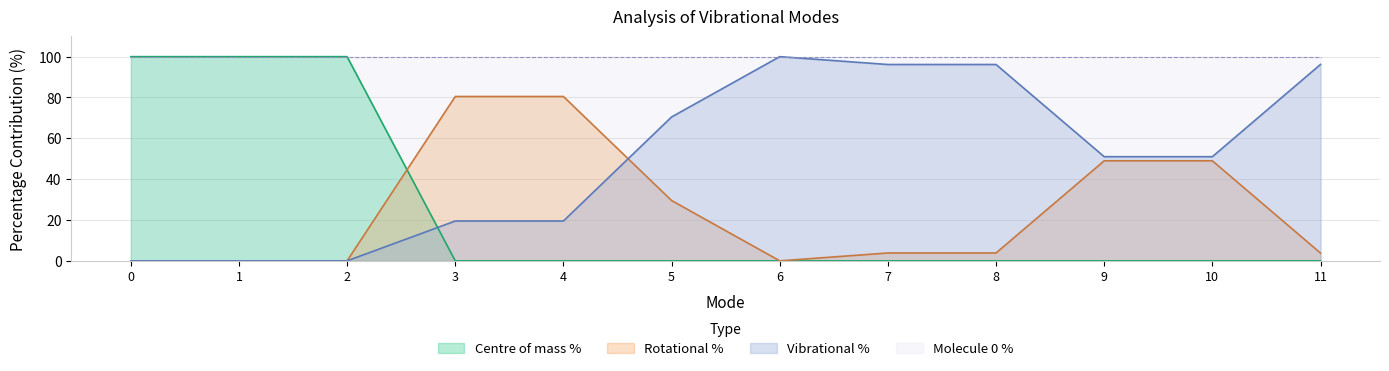

What is the value of the Rotational % point at the 5th from the left?

80.5